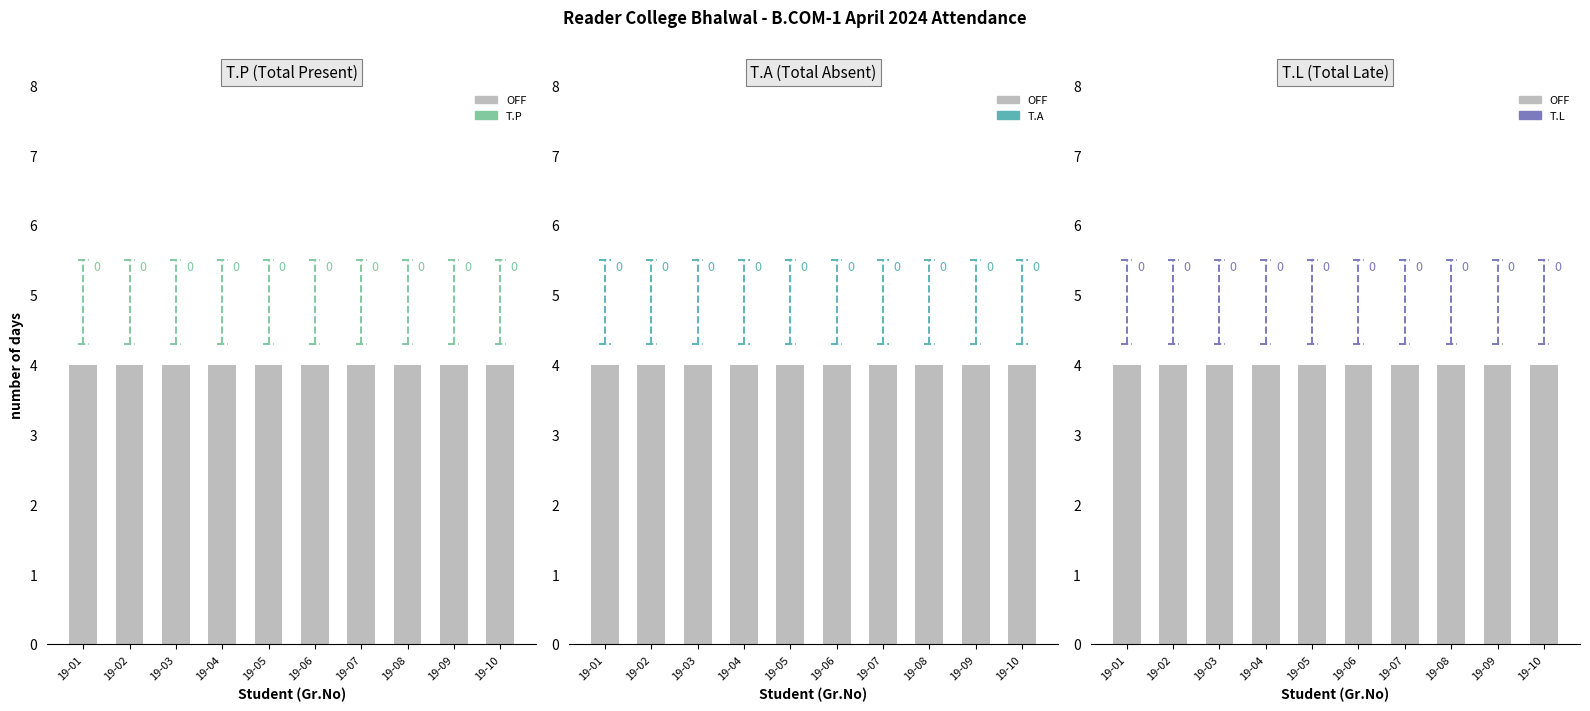

How many data points does each series have?

10